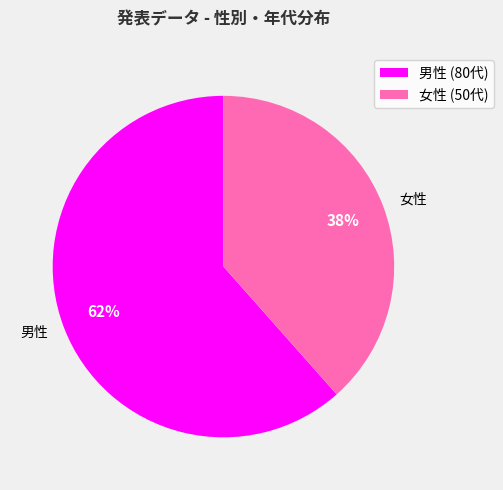

Is it true that 男性 is 70% of the pie?

False